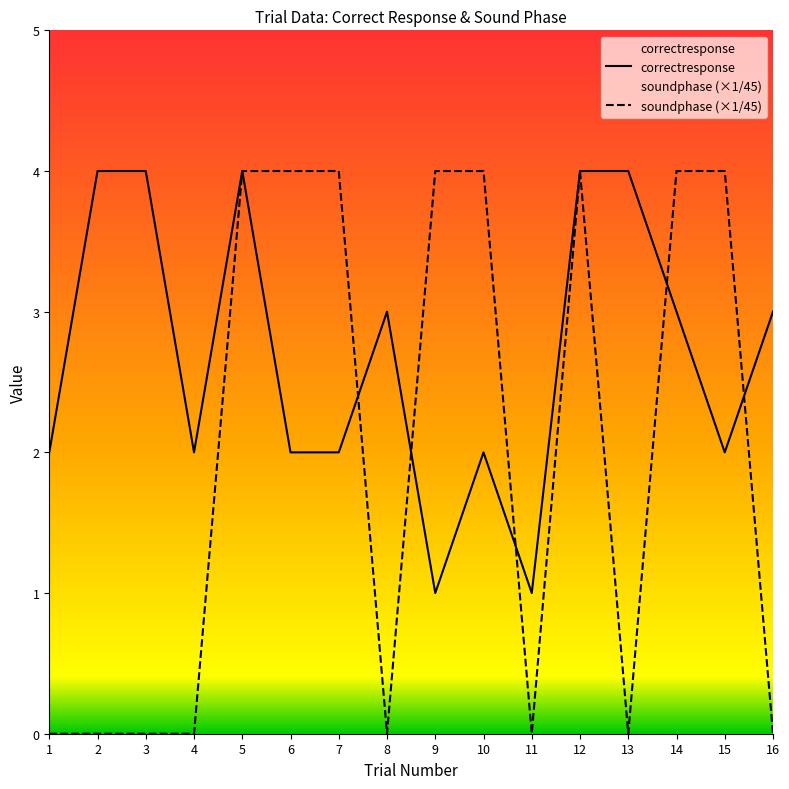

At 14, list the series in order from smallest to largest.

correctresponse, soundphase (×1/45)